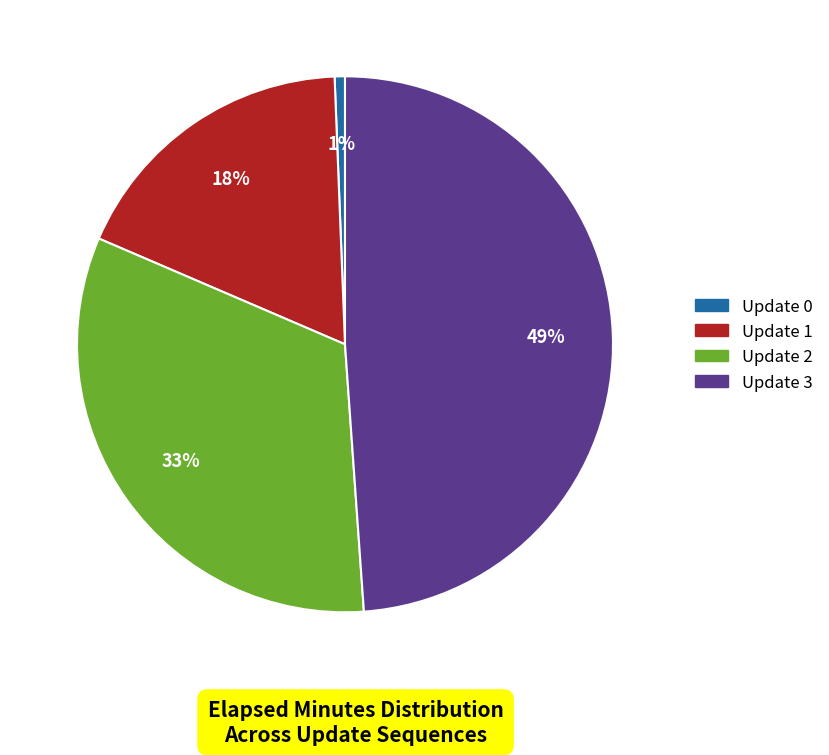

What is the ratio of the value at Update 2 to the value at Update 1?

1.8